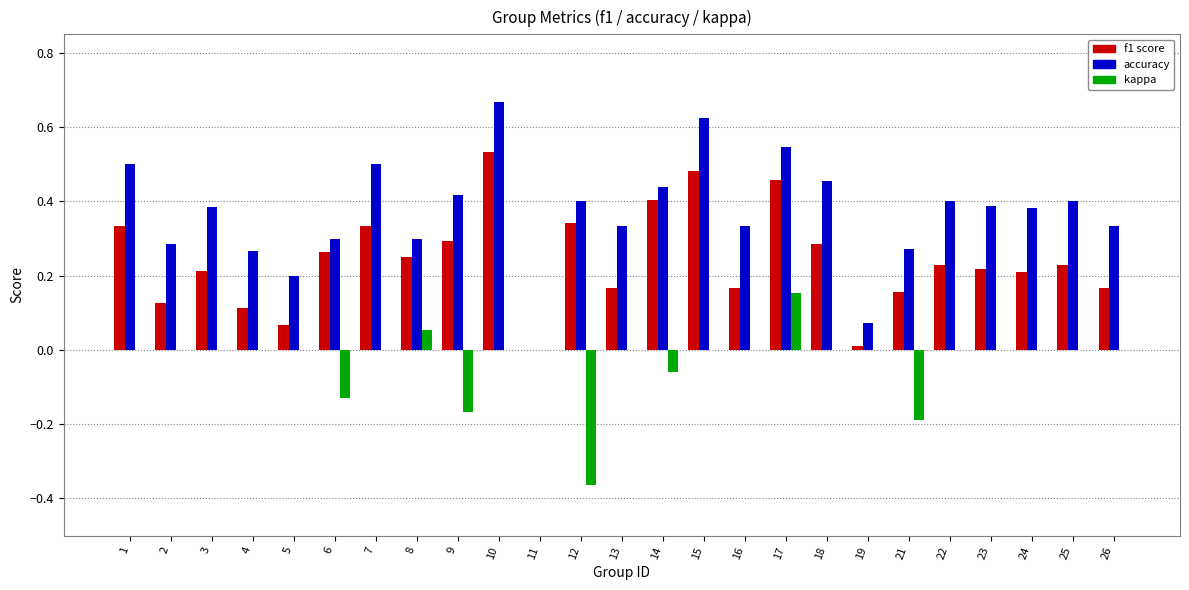

Does the chart contain stacked bars?

No